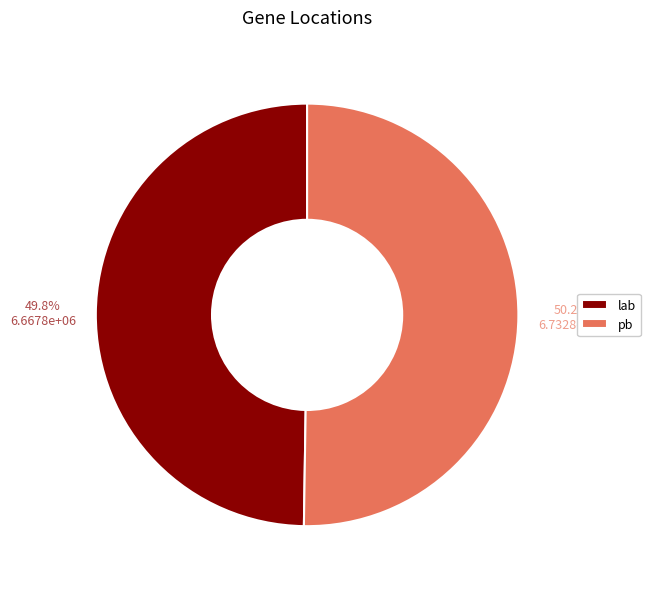

What is the ratio of the value at lab to the value at pb?

1.0